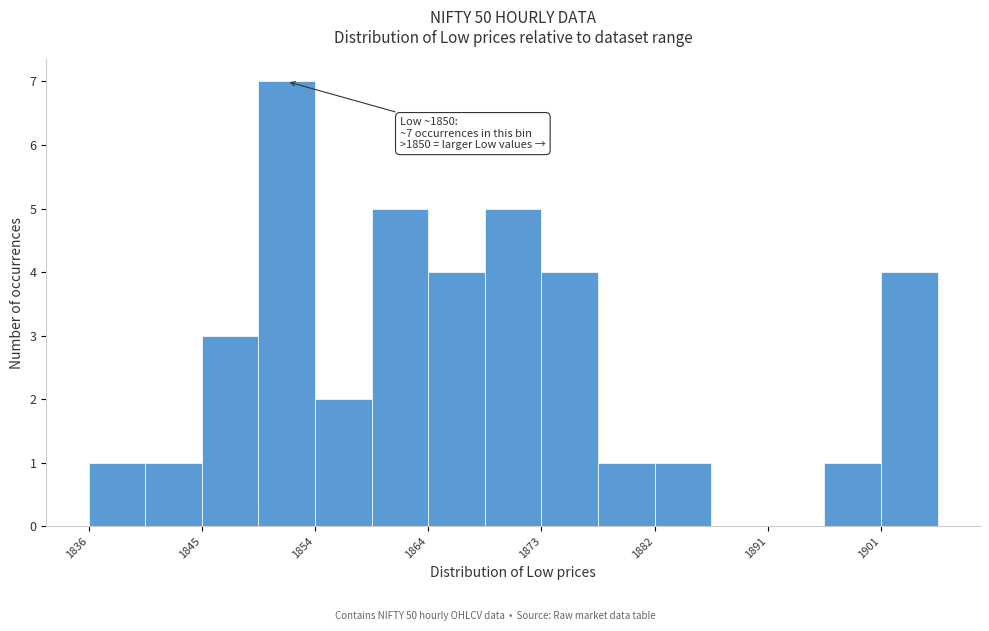

Over which range of the x-axis is the bar tallest?

1850 to 1854